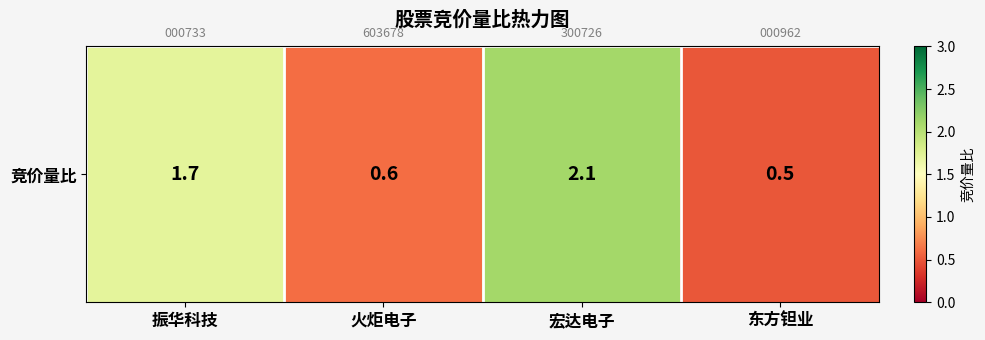

What is the change in value from 振华科技 to 东方钽业?

-1.2